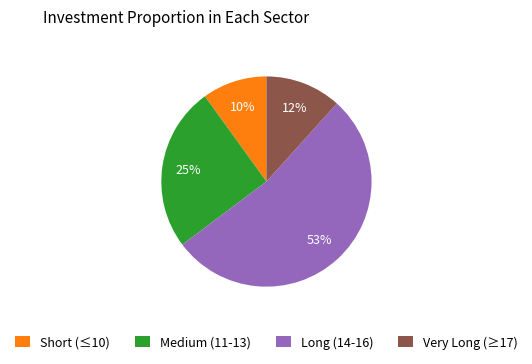

True or false: Medium (11-13) accounts for 25% of the total.

True